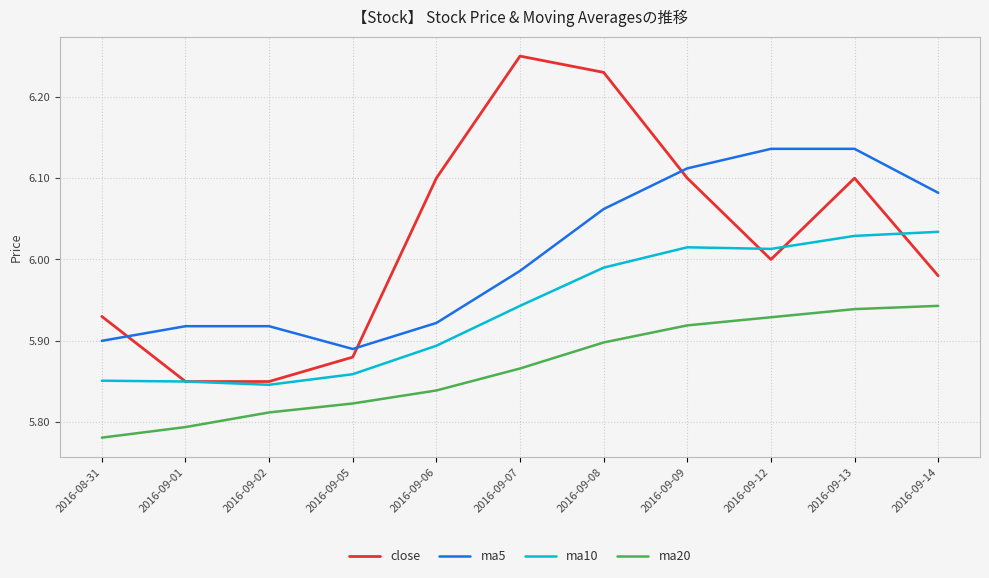

Which series changed the most between 2016-08-31 and 2016-09-12?

ma5